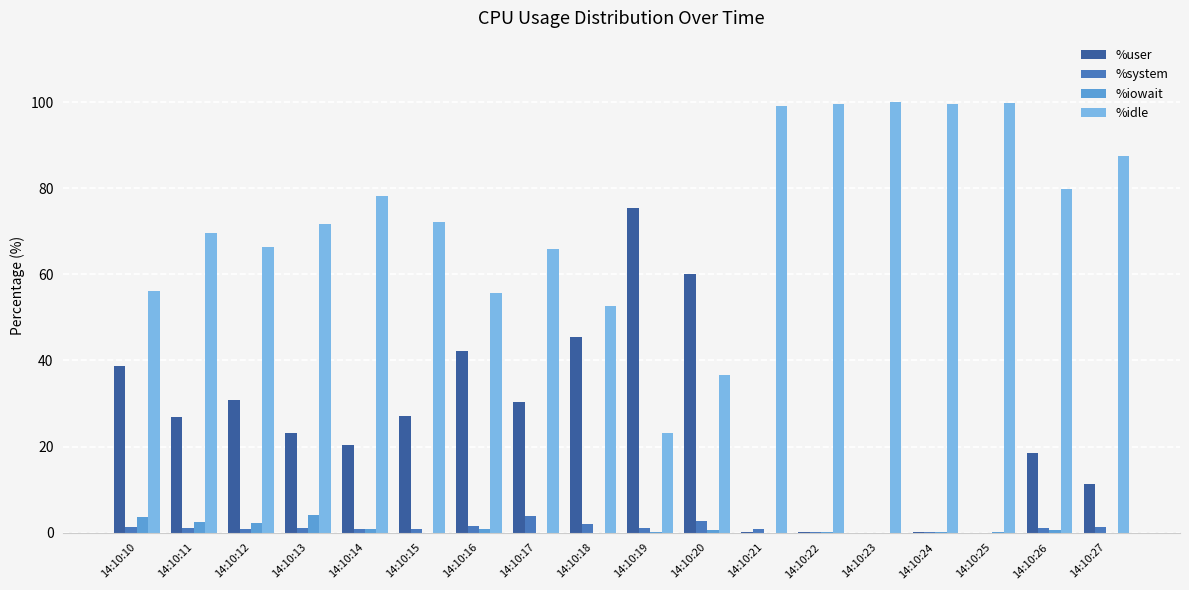

Is it true that %system equals 2.8 at 14:10:20?

True